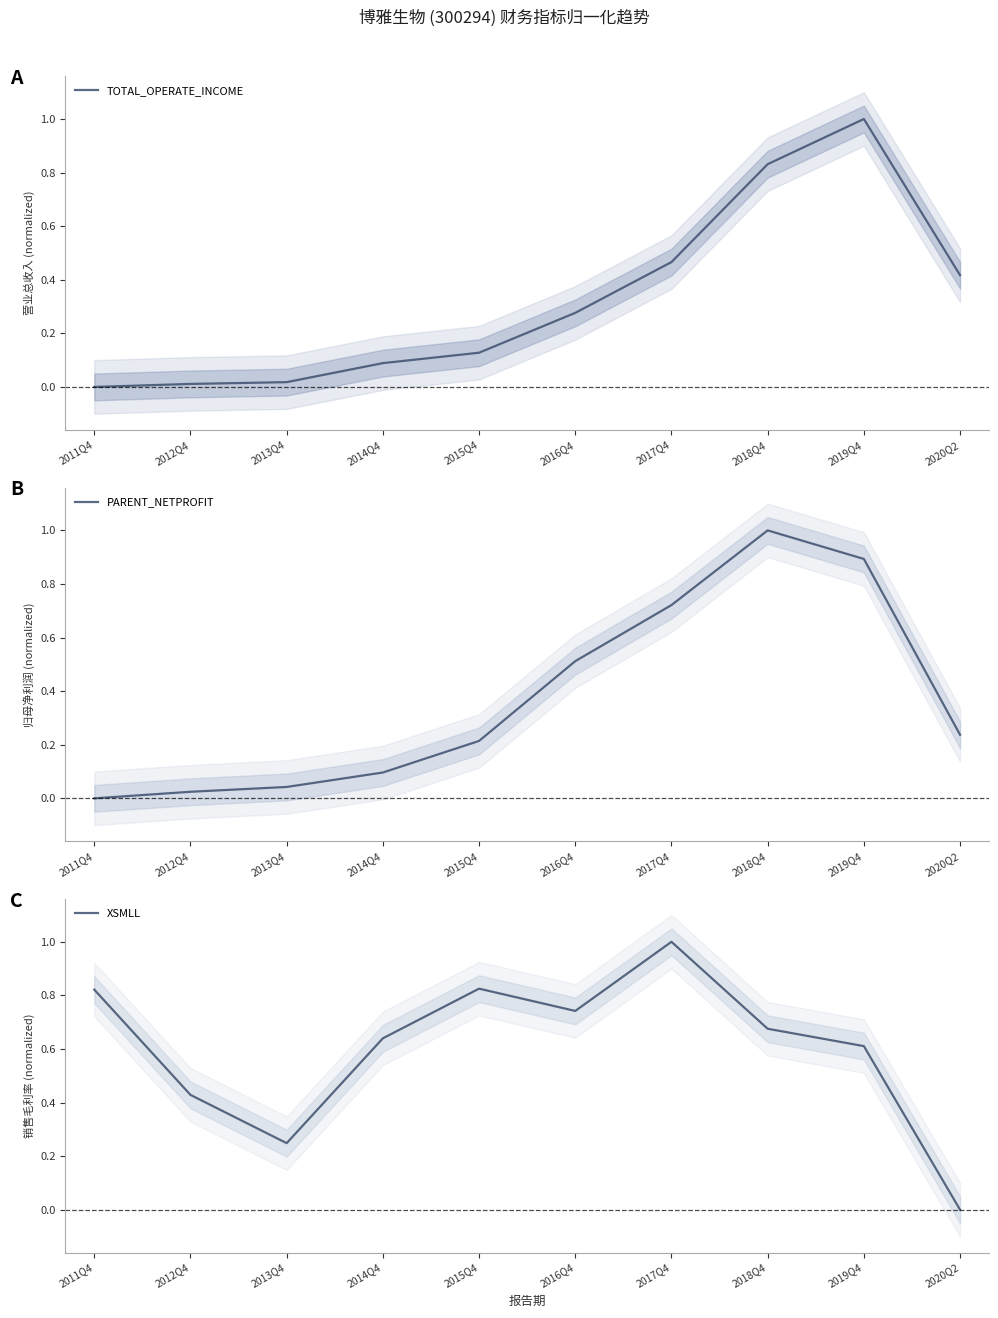

Where is TOTAL_OPERATE_INCOME nearest to the value 0?

2011Q4